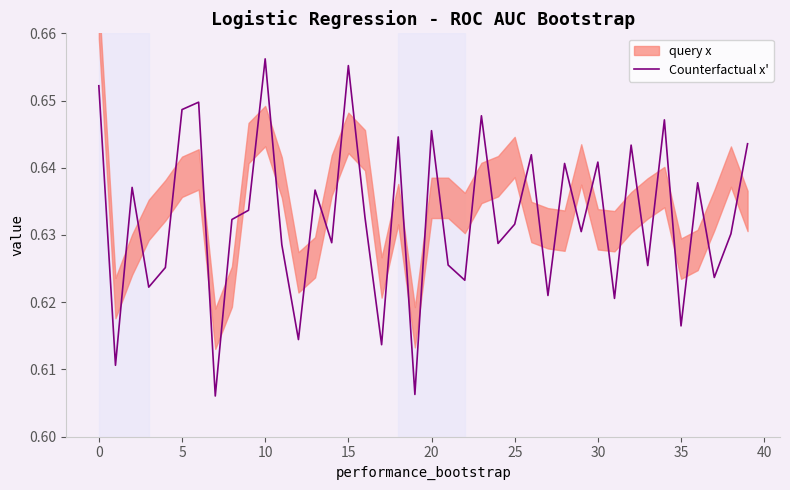

What is the difference between the maximum and minimum values?

0.1